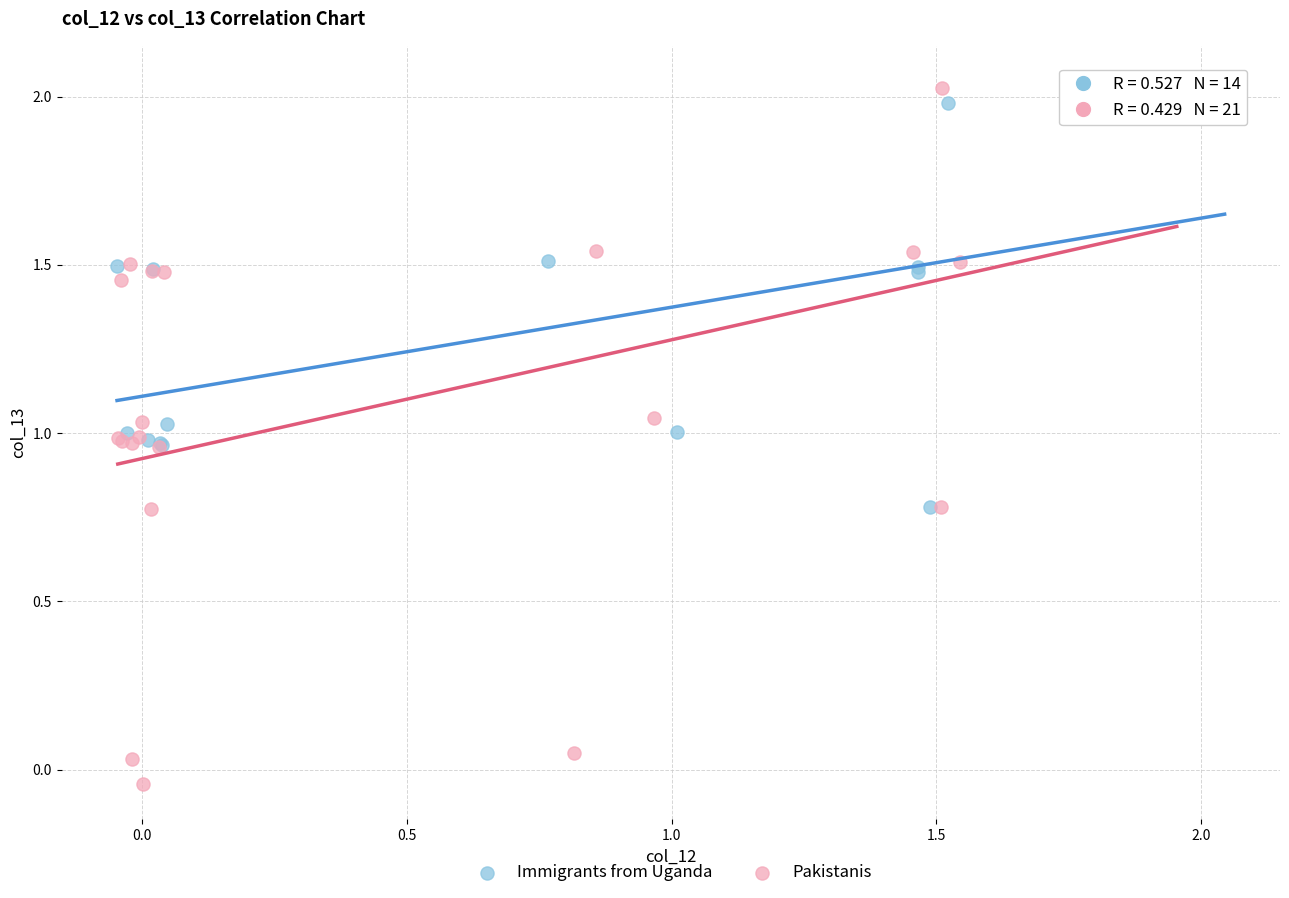

Which series has the largest Y range (max minus min)?

Pakistanis